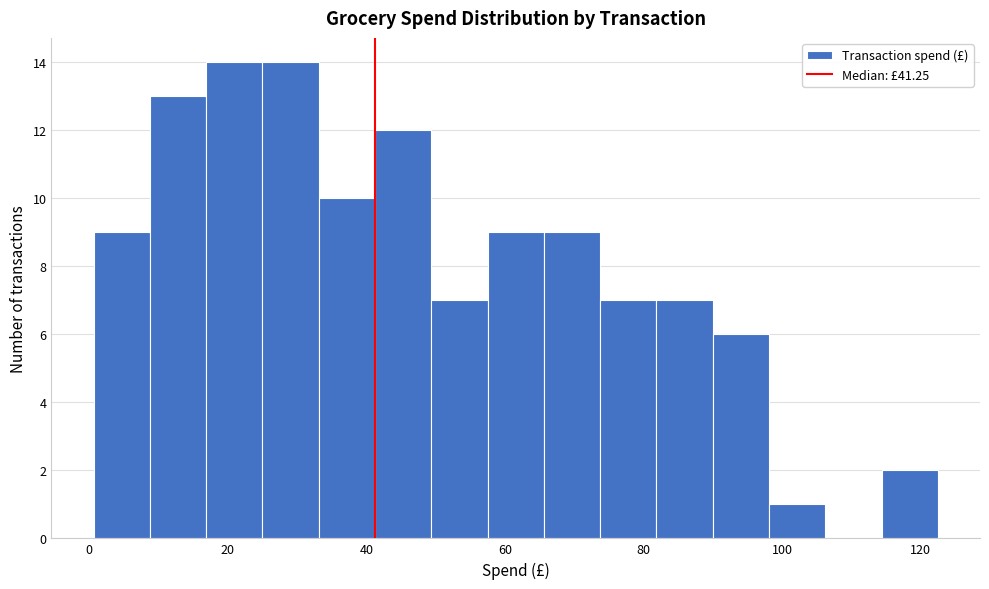

Reading left to right, list every bar in this chart as the range it spans on the x-axis followed by its height. Neither the bar edges nor the heights are printed on the chart, so give them approximately, as read against the axes.

0 to 8: 9
8 to 16: 13
16 to 26: 14
26 to 34: 14
34 to 42: 10
42 to 50: 12
50 to 58: 7
58 to 66: 9
66 to 74: 9
74 to 82: 7
82 to 90: 7
90 to 98: 6
98 to 106: 1
106 to 114: 0
114 to 122: 2